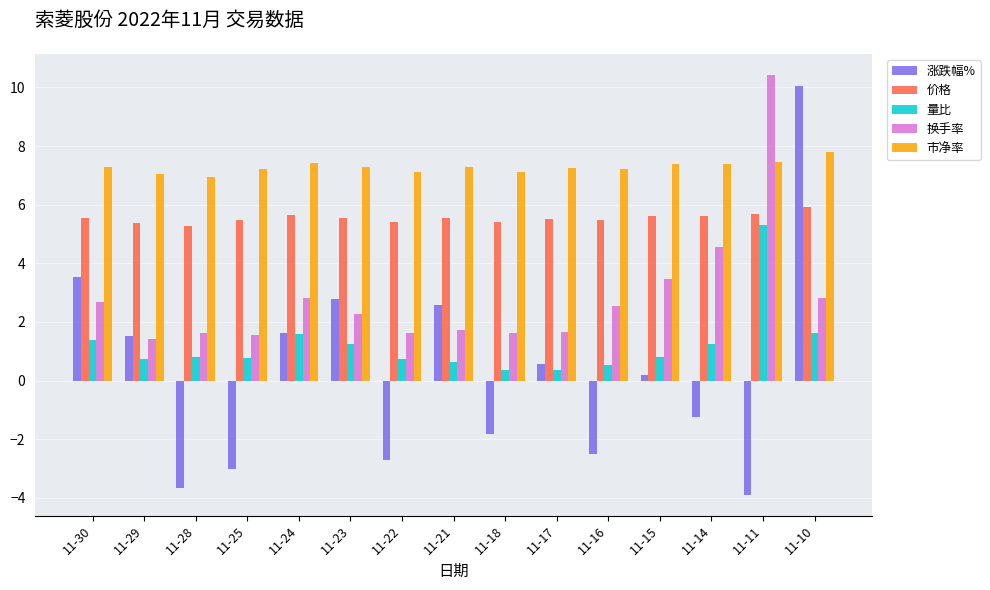

How many values in the 换手率 series are below 2?

7